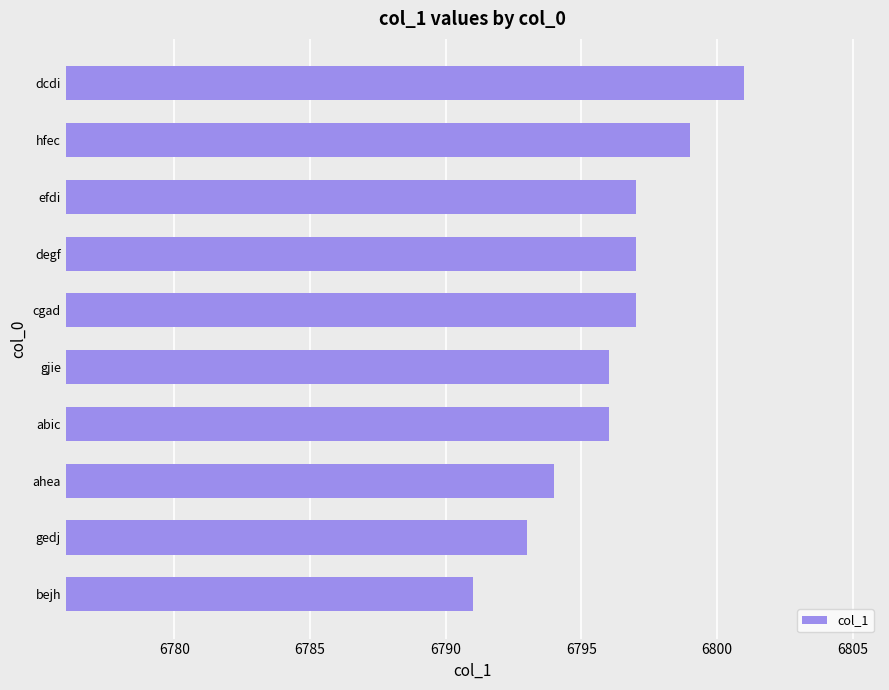

What is the approximate value at gjie, to the nearest 10?

6800